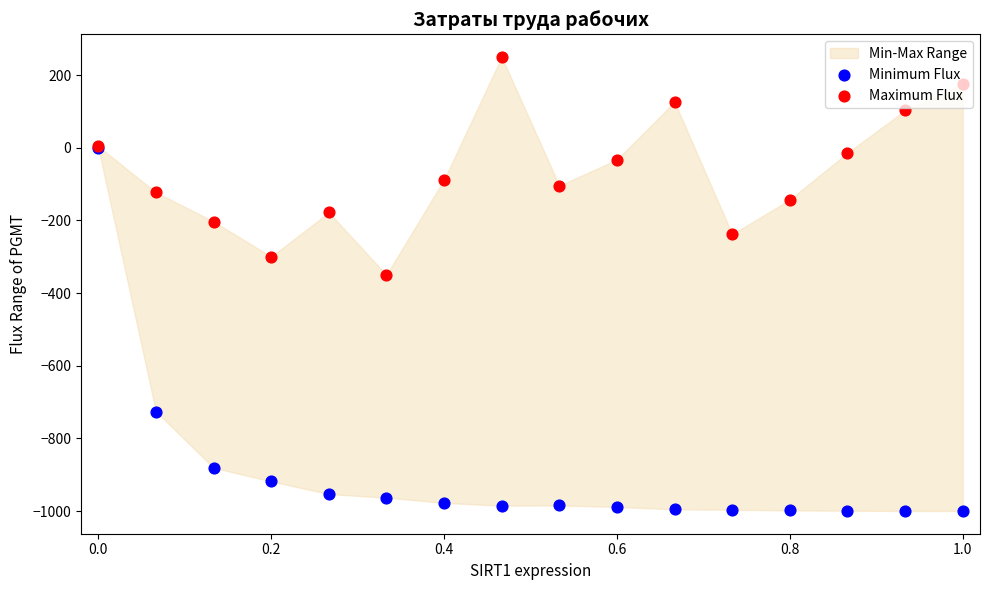

Which series has the largest total across all categories?

Maximum Flux